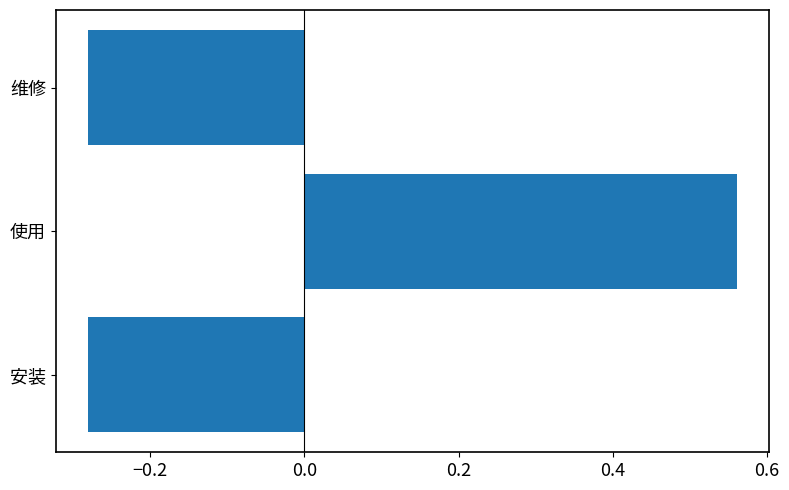

The value at 维修 is -0.5. True or false?

False